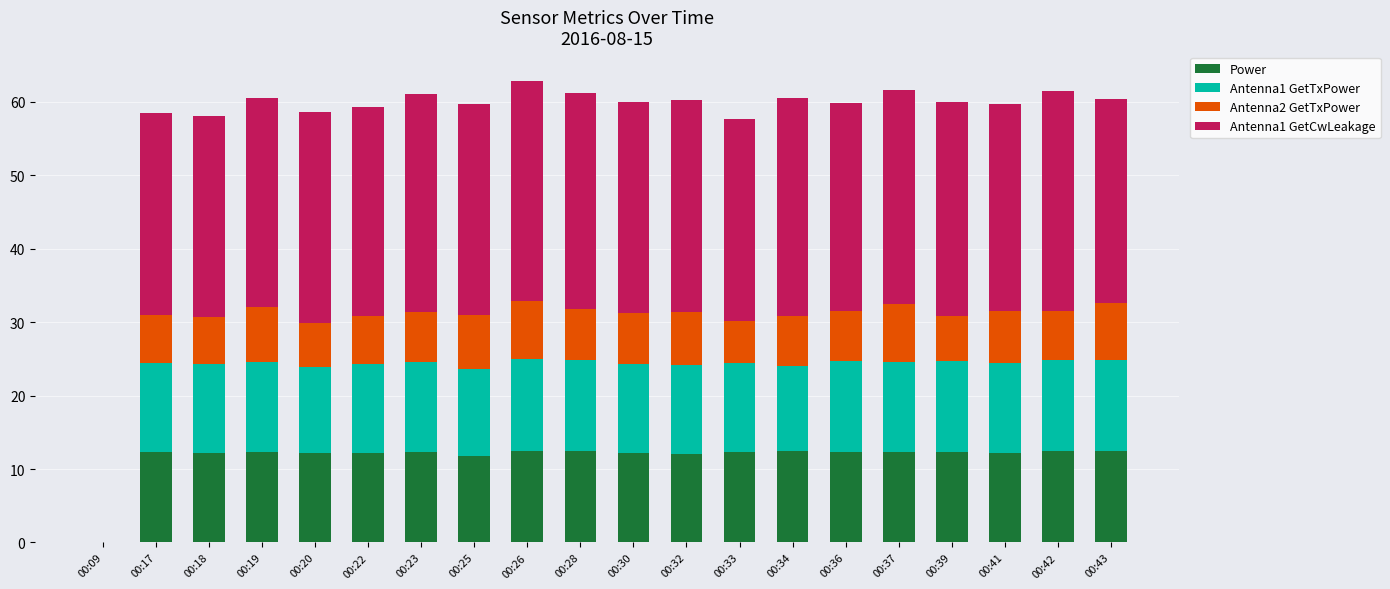

What is the total value across all series at 00:26?

62.9